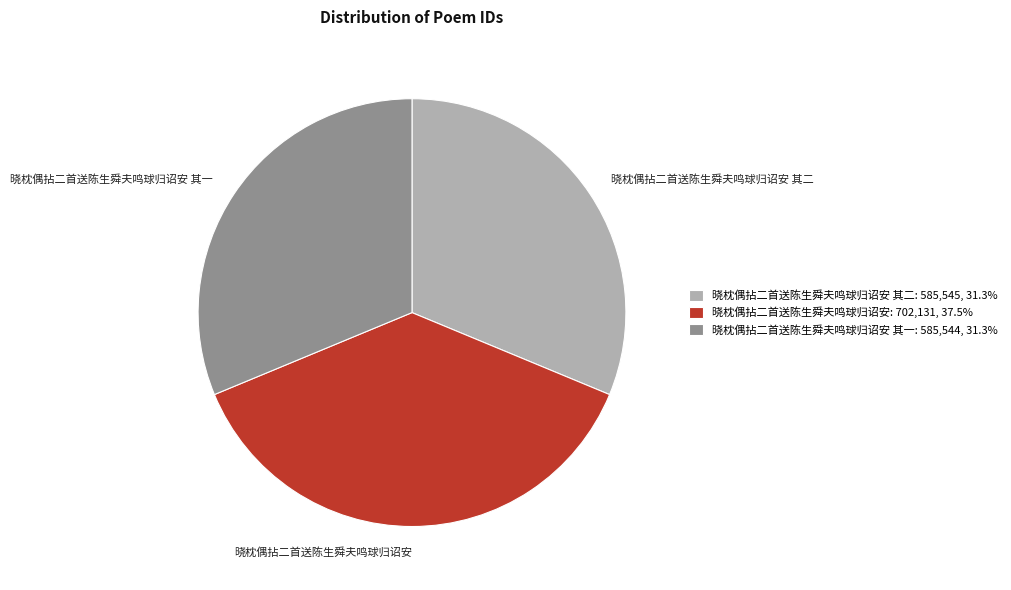

Is the sum of 晓枕偶拈二首送陈生舜夫鸣球归诏安 其一 and 晓枕偶拈二首送陈生舜夫鸣球归诏安 其二 greater than half?

Yes